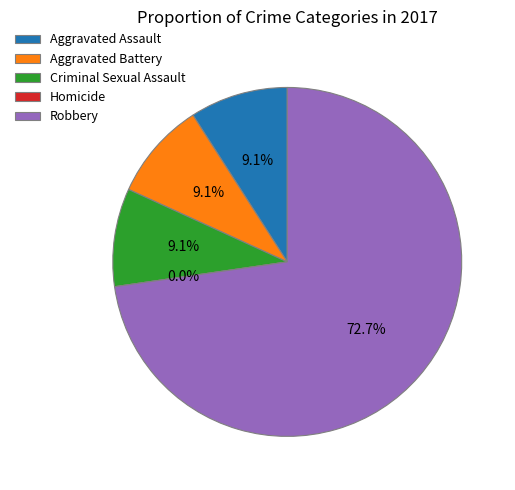

Count the number of slices in the pie.

5